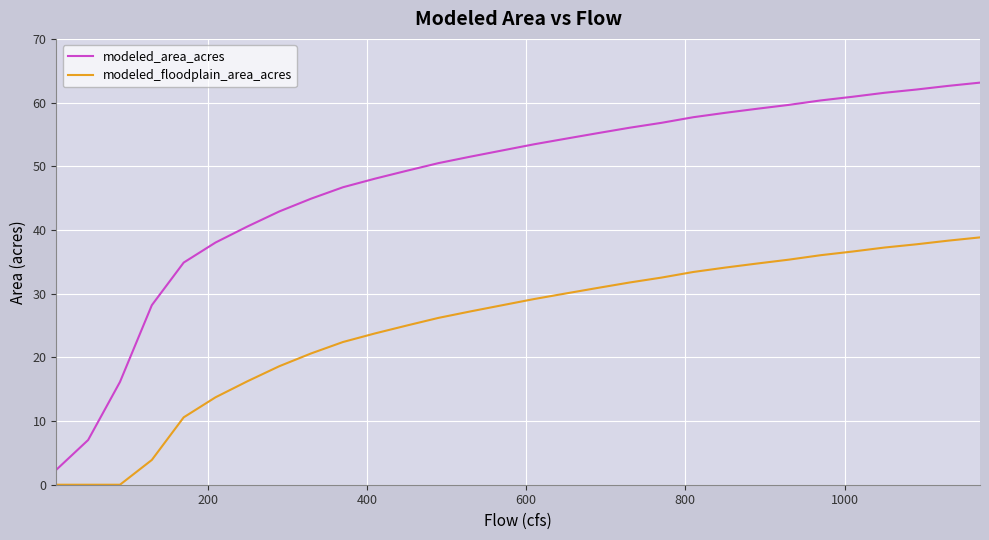

True or false: modeled_area_acres and modeled_floodplain_area_acres intersect in this chart.

False